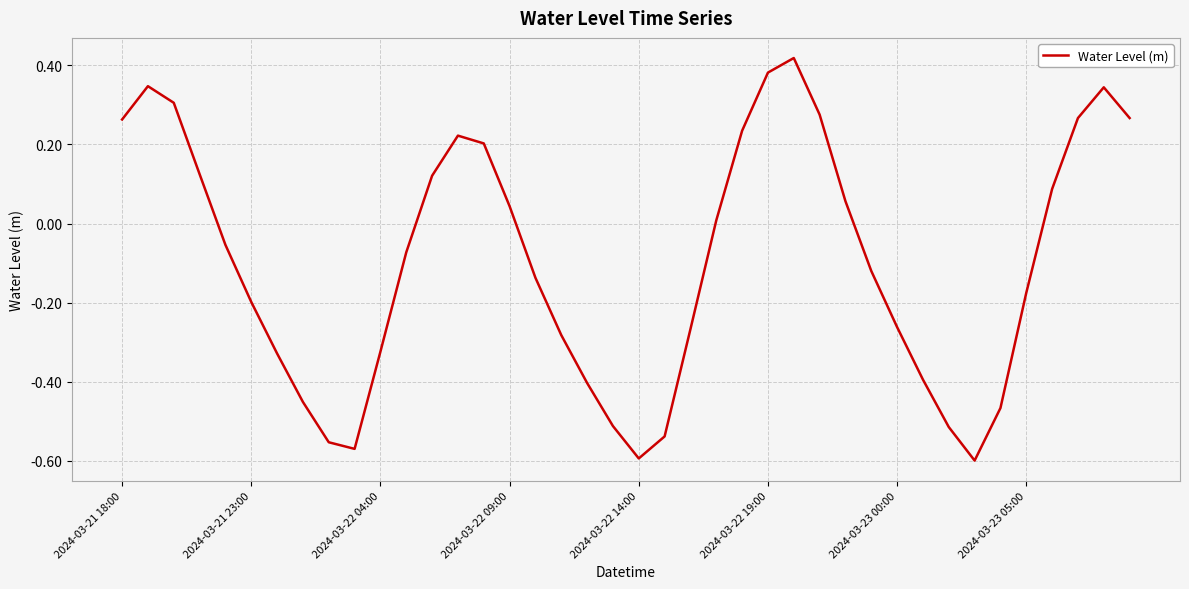

How many lines are shown in the chart?

1